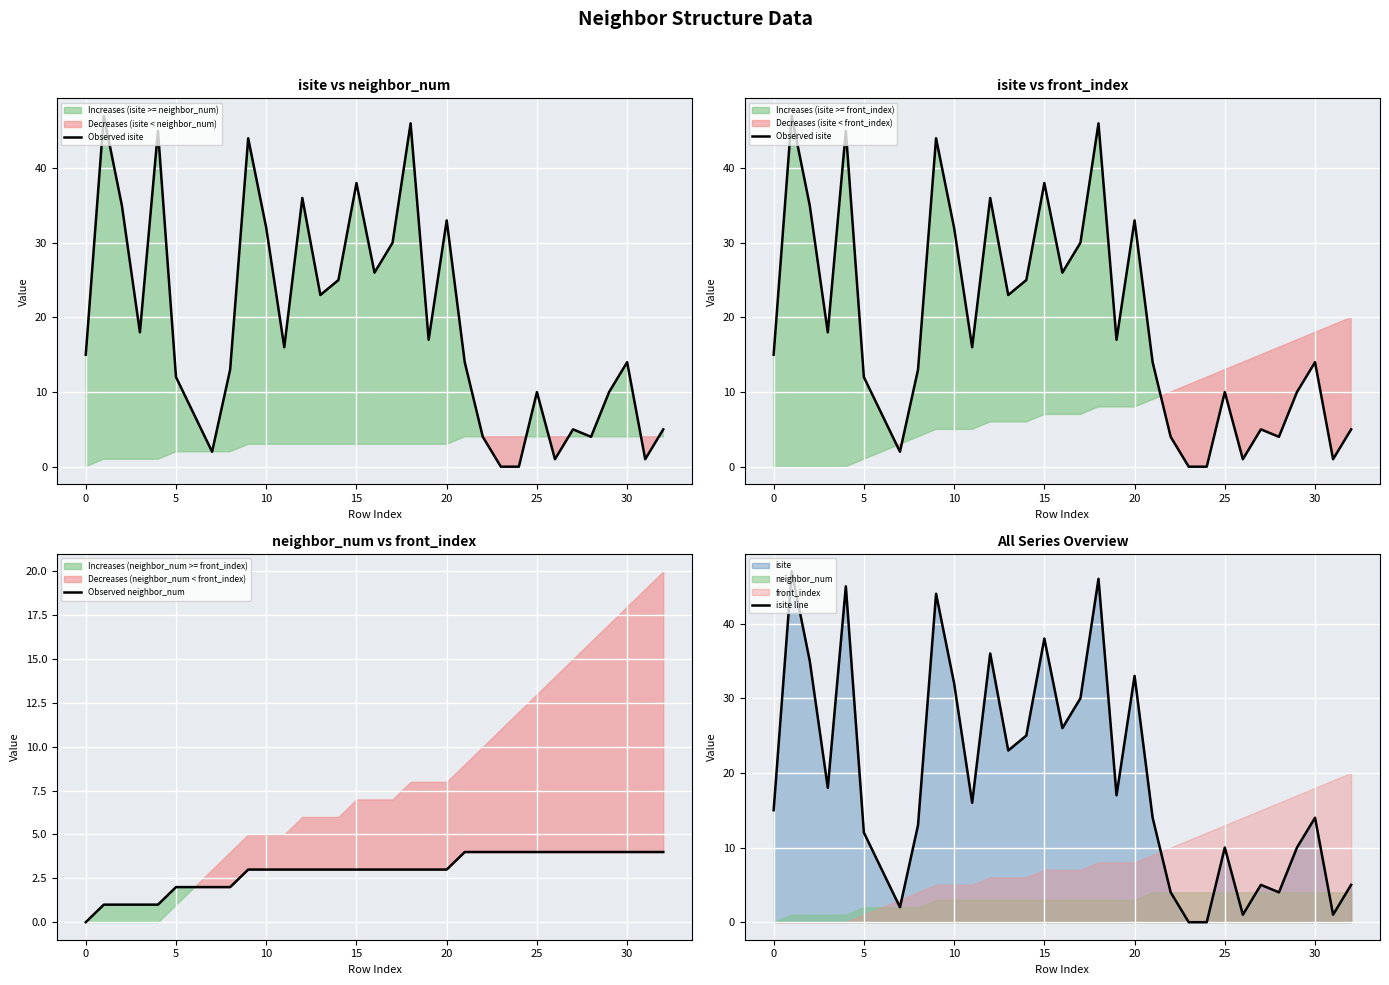

Does the chart display data point markers on the line(s)?

No